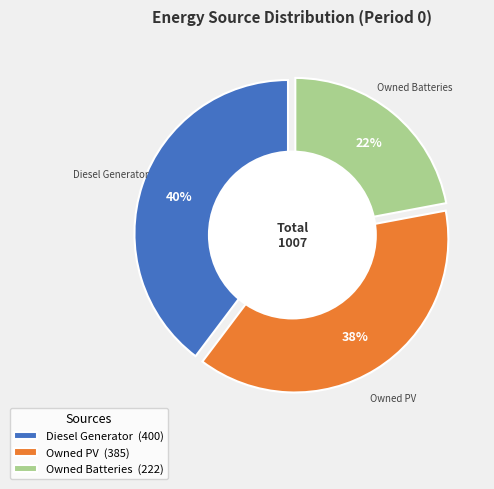

What is the change in value from Owned PV to Owned Batteries?

-163